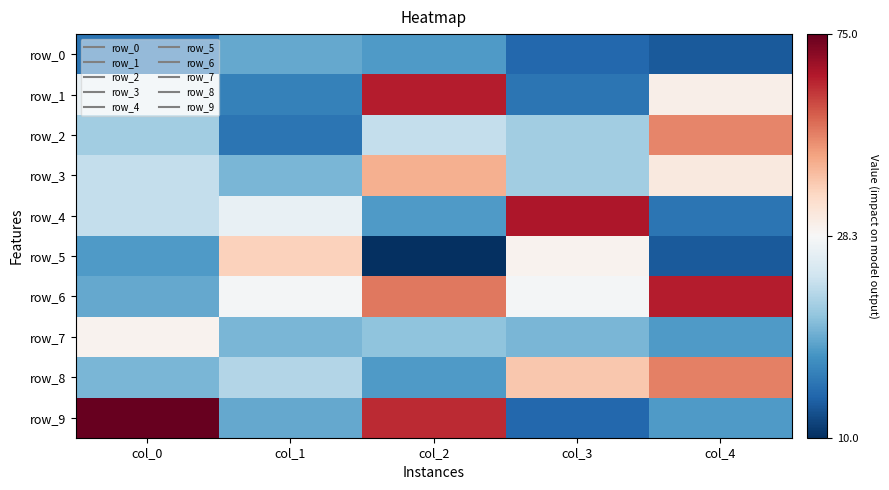

How many row_5 values are between 13 and 30?

3